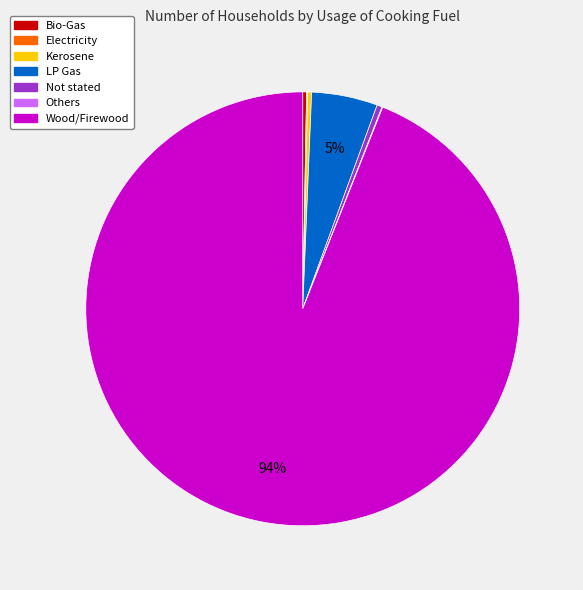

Is it true that Wood/Firewood is 94% of the pie?

True